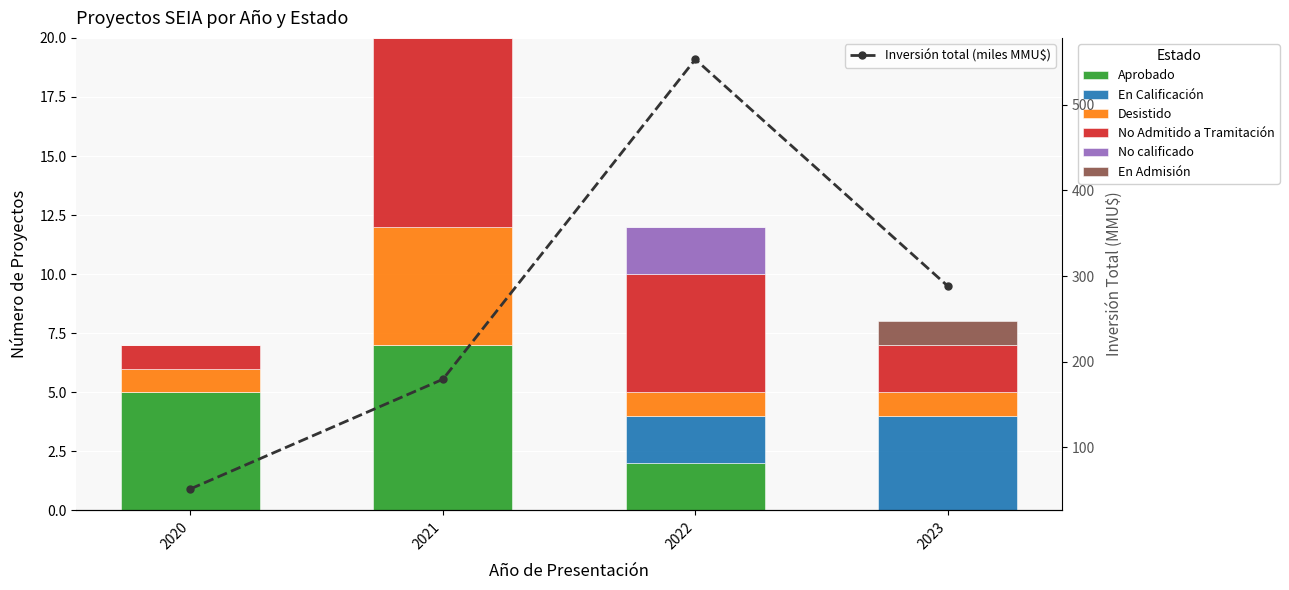

How many bars are there in total?

24